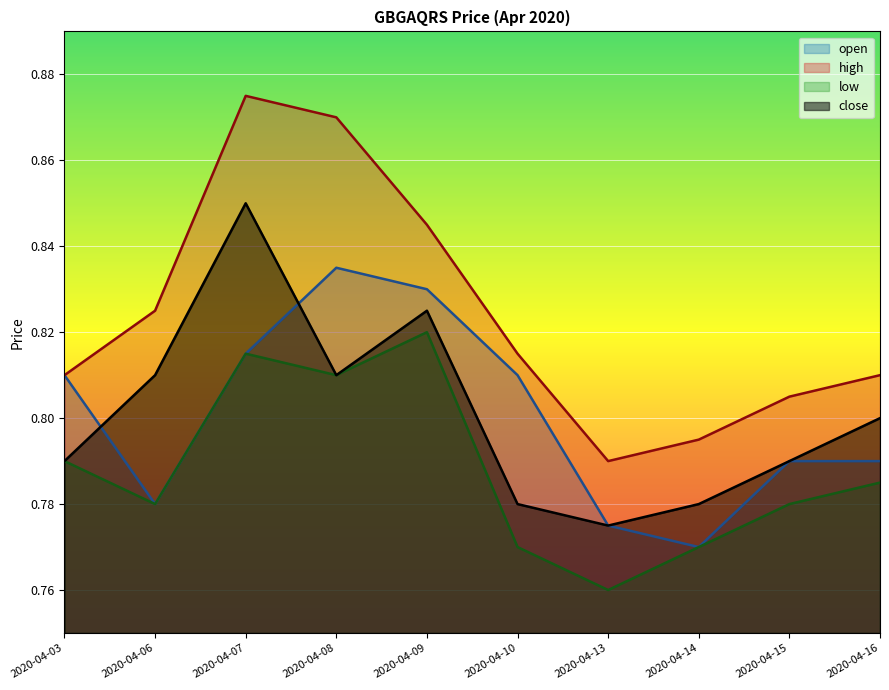

At how many categories does at least one series exceed 0?

10